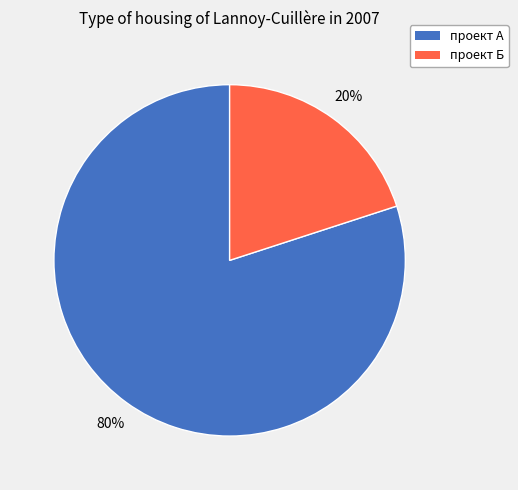

Which category has the biggest portion of the pie?

проект А